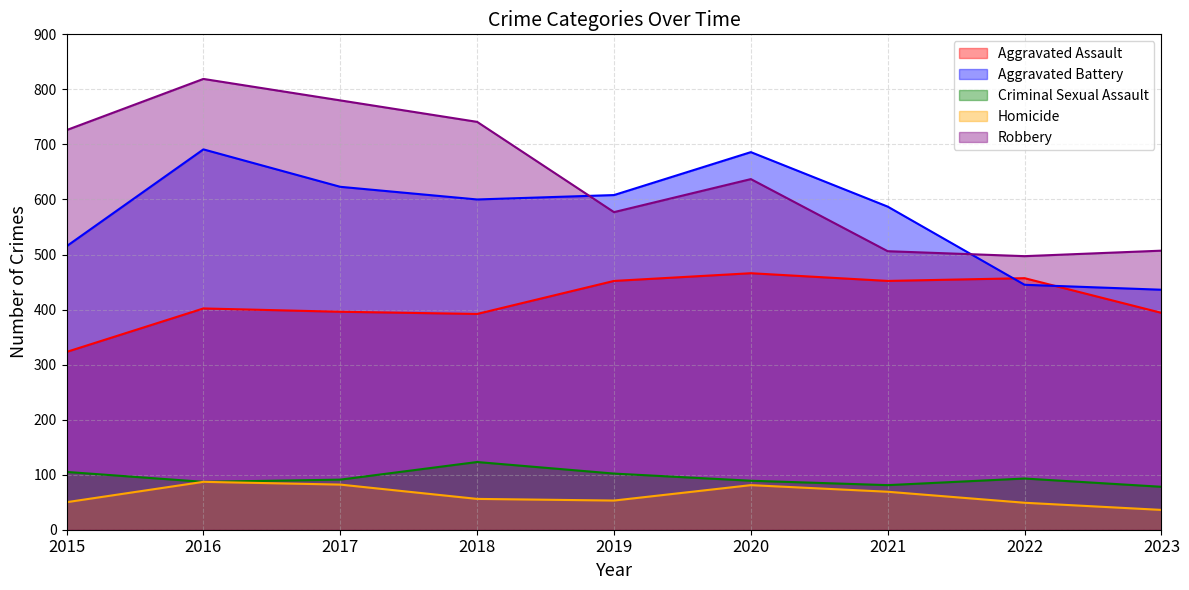

Is it true that Aggravated Battery equals 600 at 2018?

True